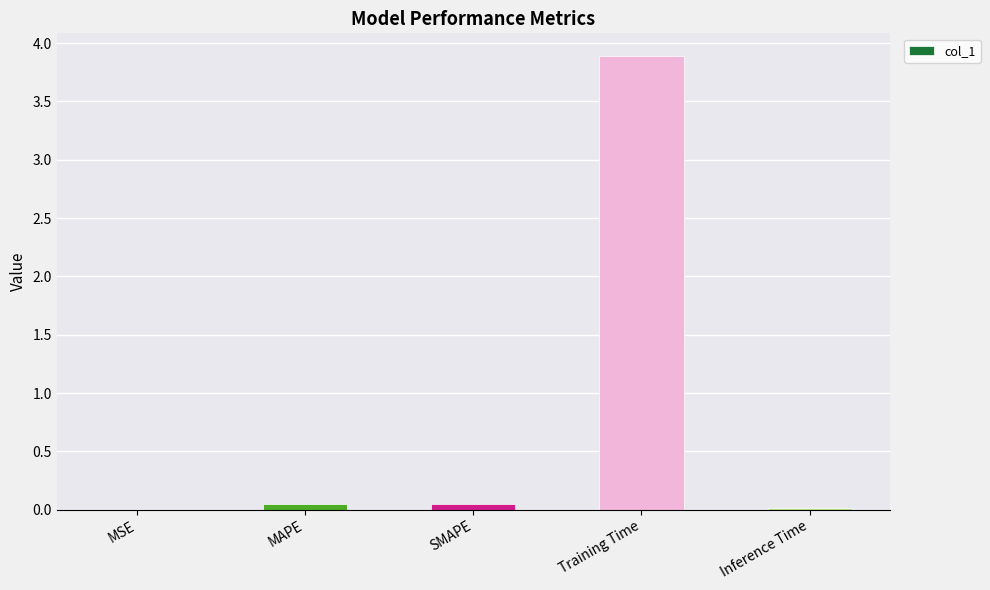

Are the bars grouped side by side (vs. stacked)?

No